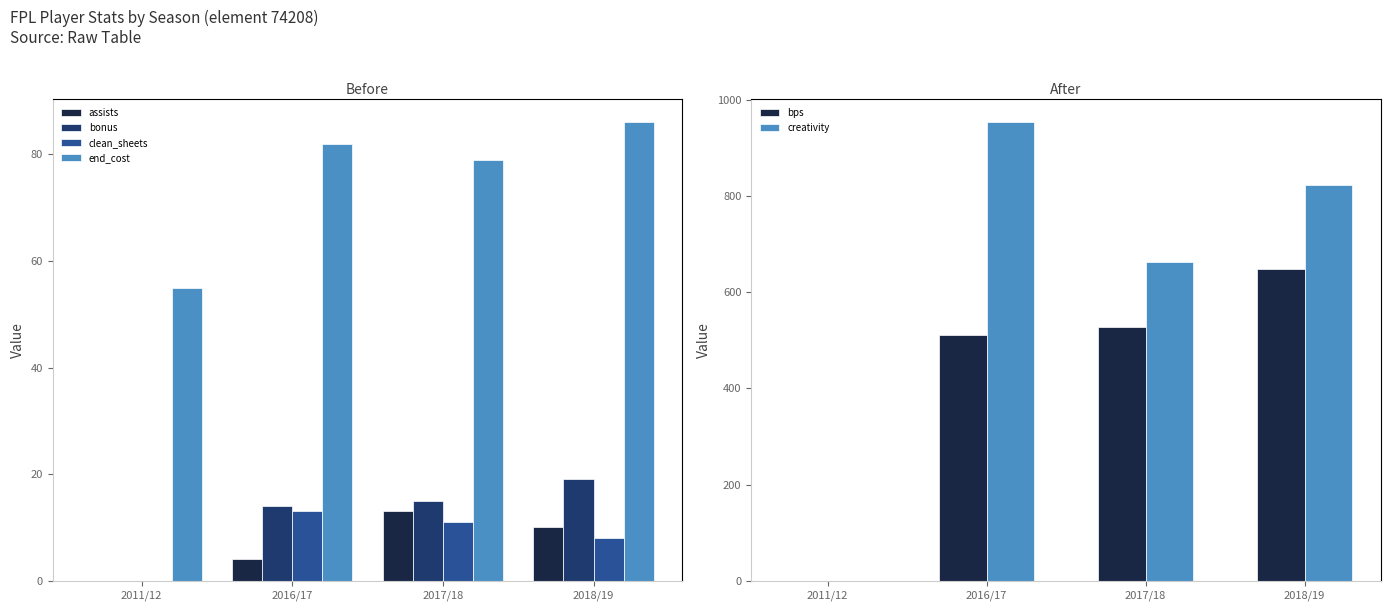

What is the label of the 4th bar from the right?

2011/12